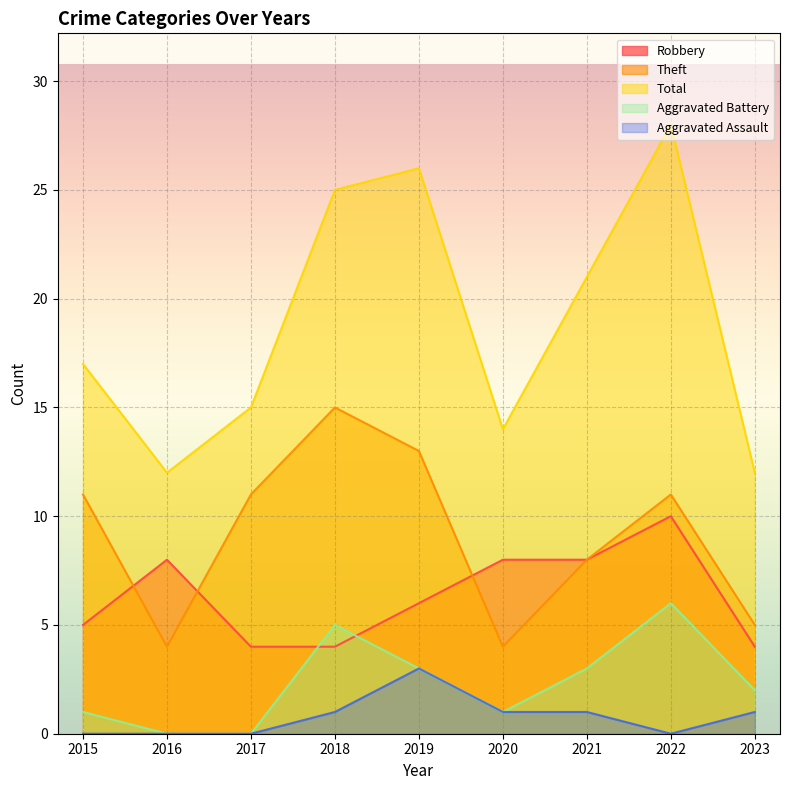

Reading right to left, extract all data points from this chart.

Robbery: 4	10	8	8	6	4	4	8	5
Theft: 5	11	8	4	13	15	11	4	11
Total: 12	28	21	14	26	25	15	12	17
Aggravated Battery: 2	6	3	1	3	5	0	0	1
Aggravated Assault: 1	0	1	1	3	1	0	0	0